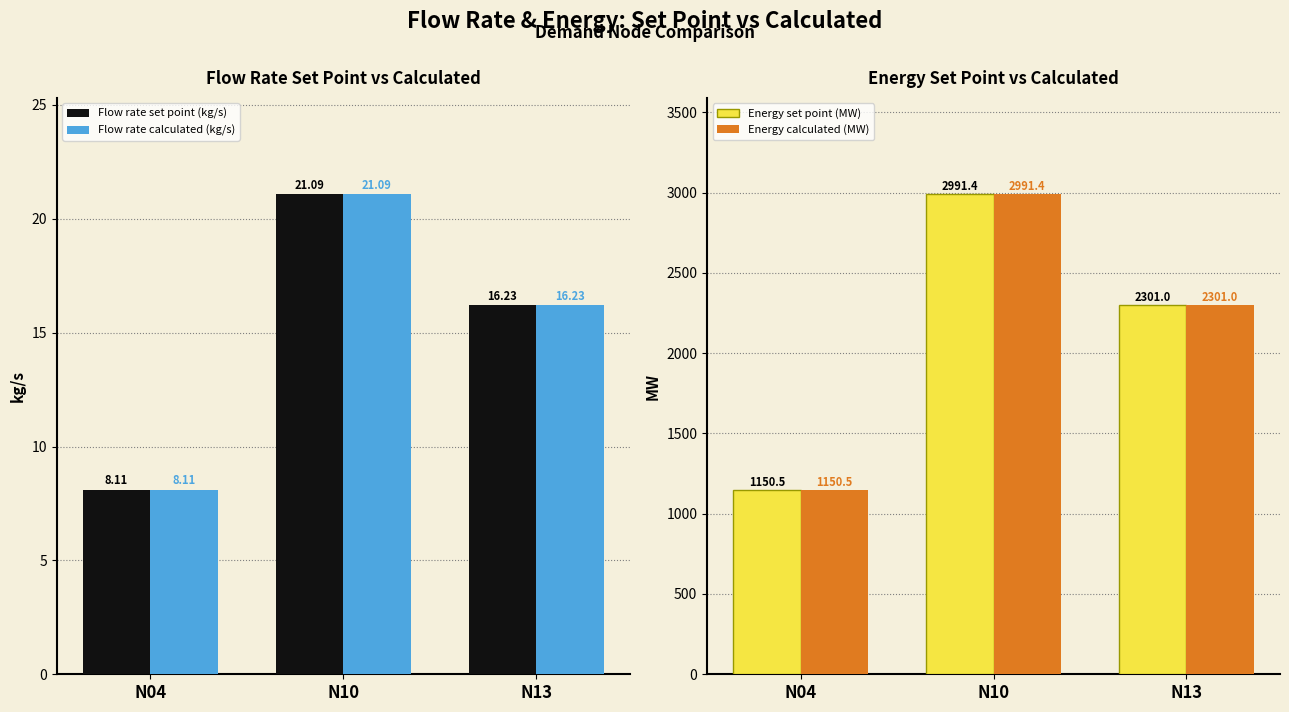

What are all the series names shown in the legend?

Flow rate set point (kg/s), Flow rate calculated (kg/s), Energy set point (MW), Energy calculated (MW)